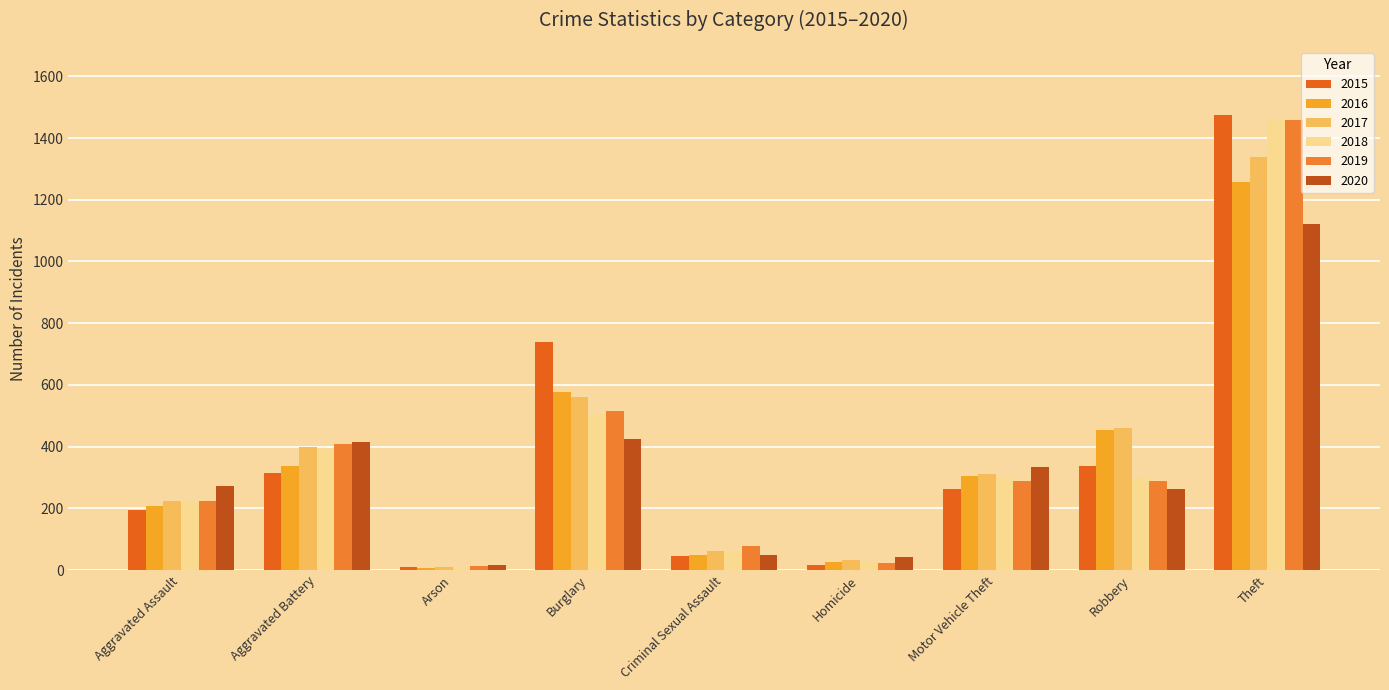

At how many categories does at least one series exceed 697?

2